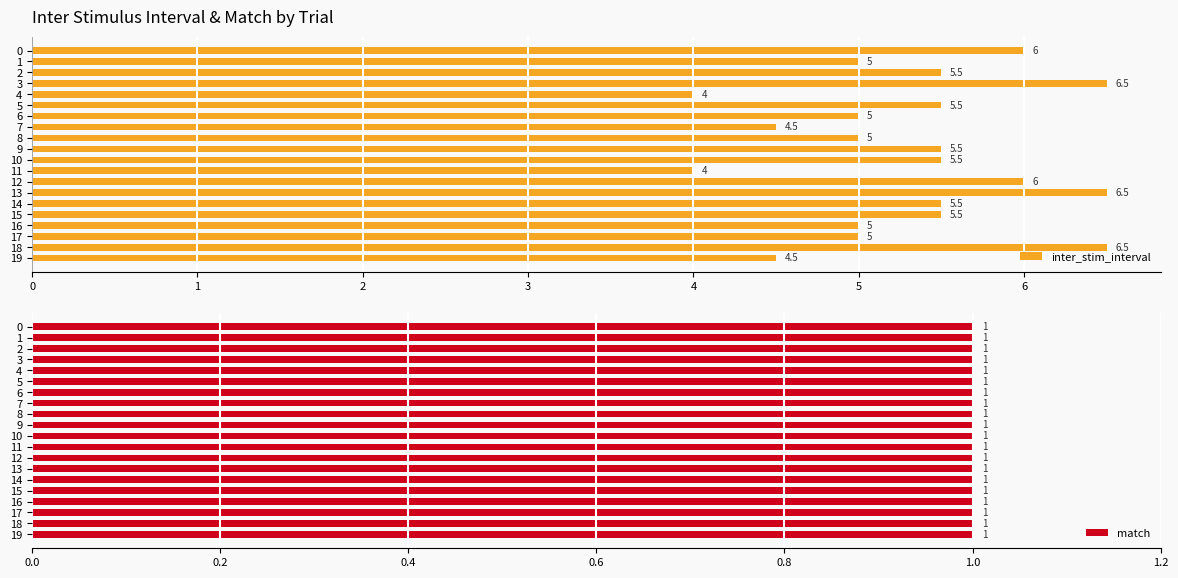

List the series in order of their peak value, lowest first.

match, inter_stim_interval